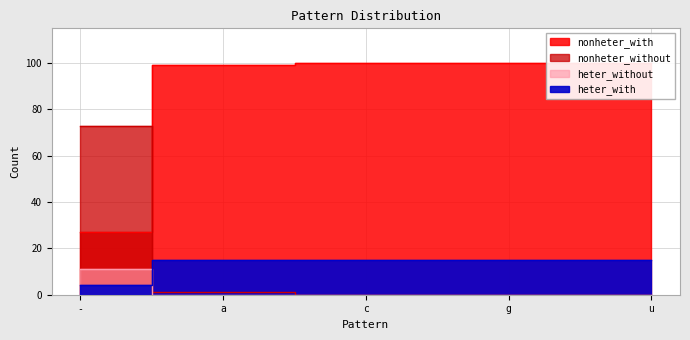

Reading left to right, list all the values displayed in this chart.

nonheter_with: 27	99	100	100	100
nonheter_without: 73	1	0	0	0
heter_without: 11	0	0	0	0
heter_with: 4	15	15	15	15